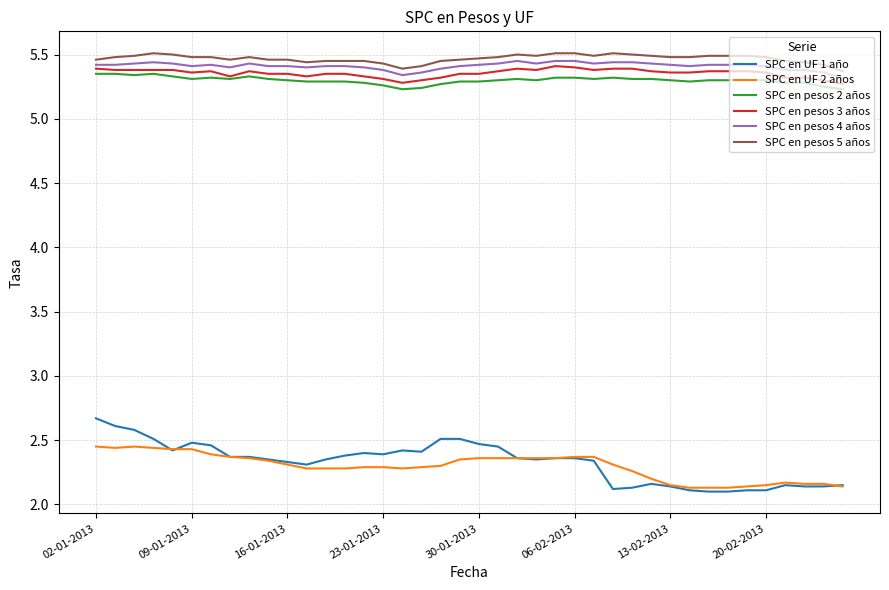

True or false: SPC en pesos 5 años and SPC en UF 2 años intersect in this chart.

False